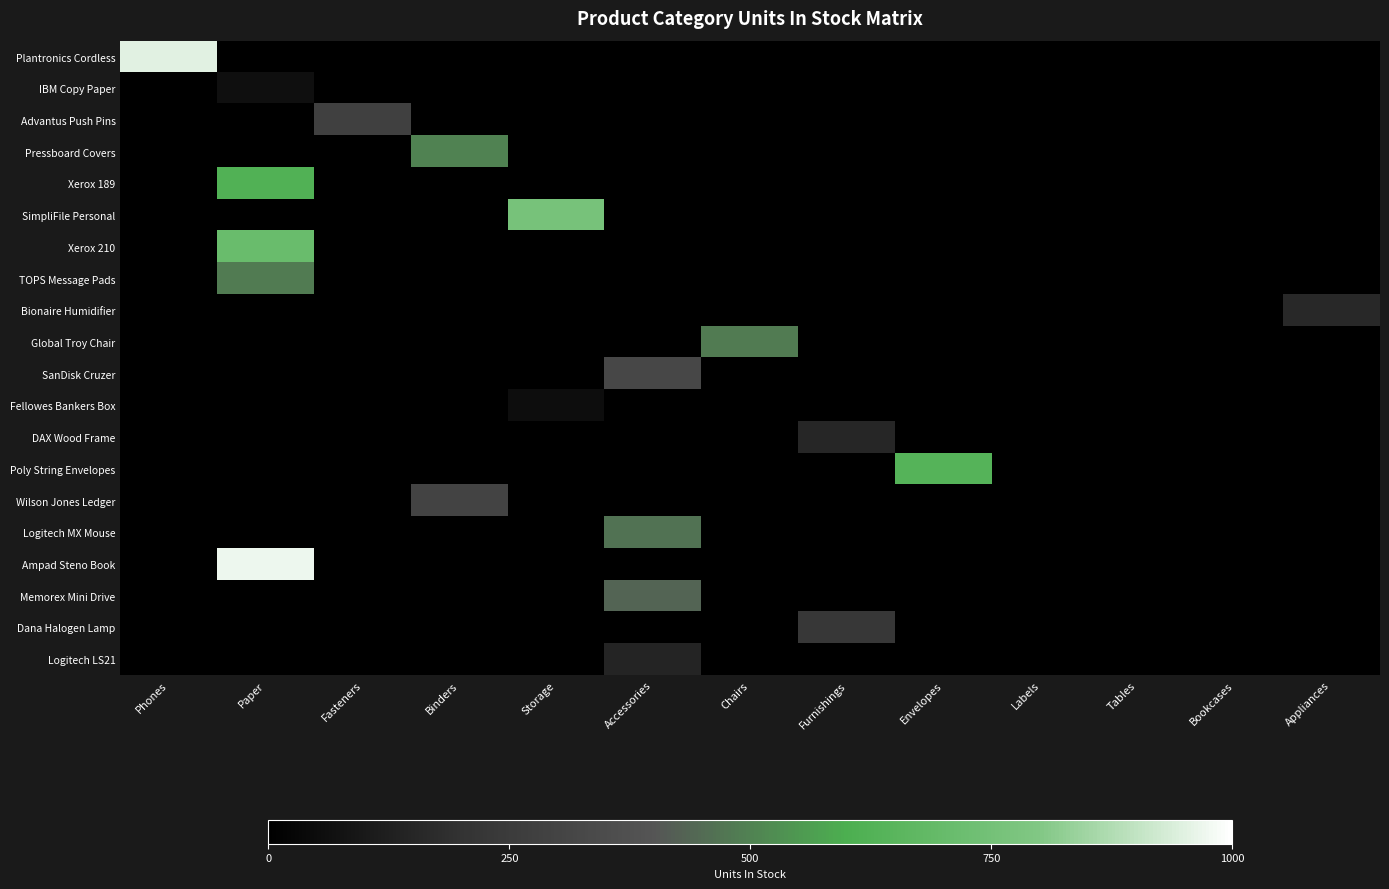

What is the greatest value displayed?

971